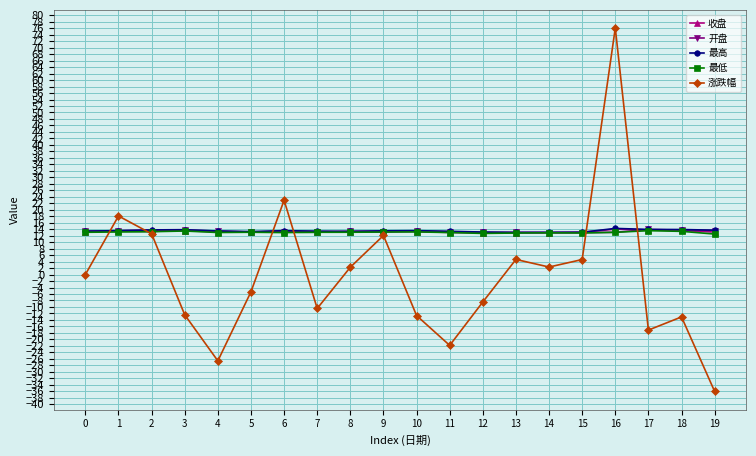

What is the sum of the 开盘 values at 12 and 16?

26.0